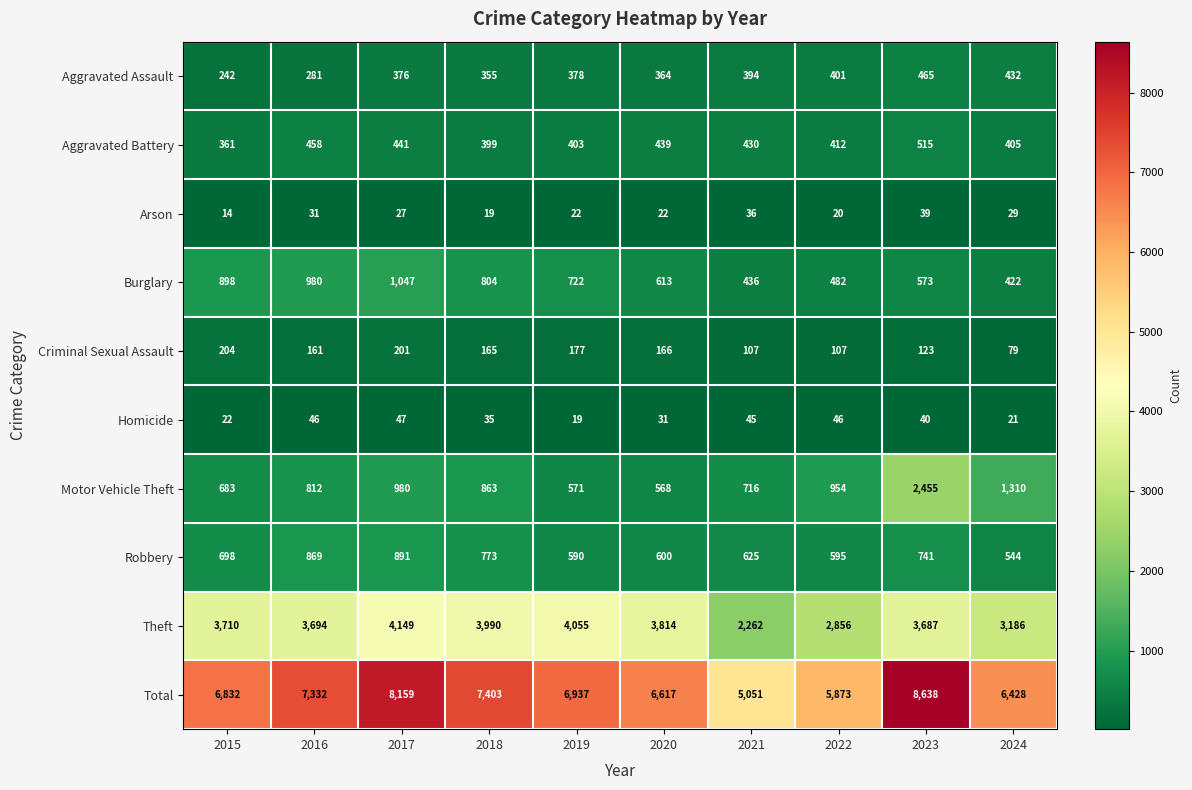

At which label does Total first exceed 6937?

2016